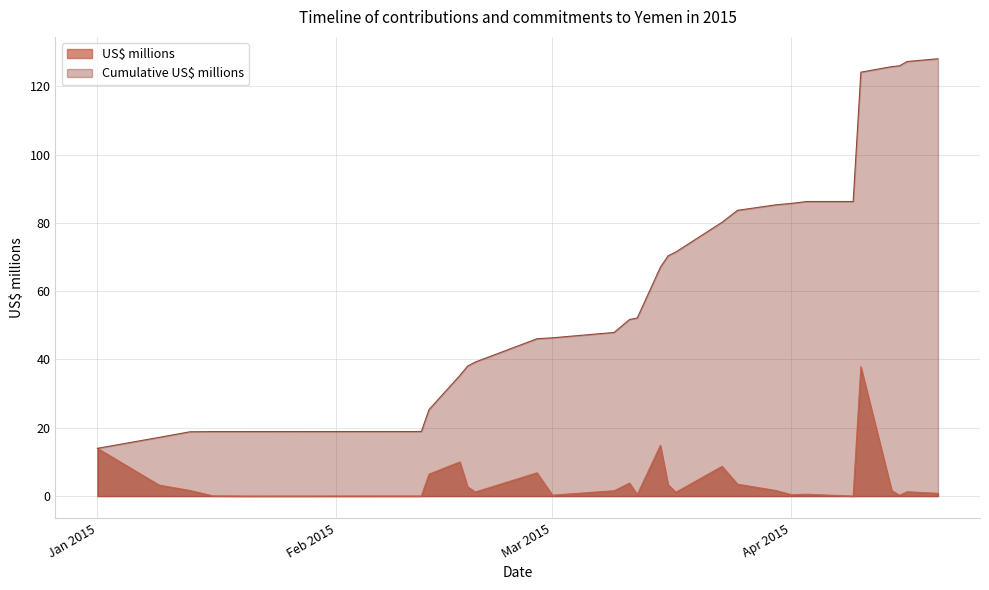

Which category has the highest value in the Cumulative US$ millions series?

2015-04-20